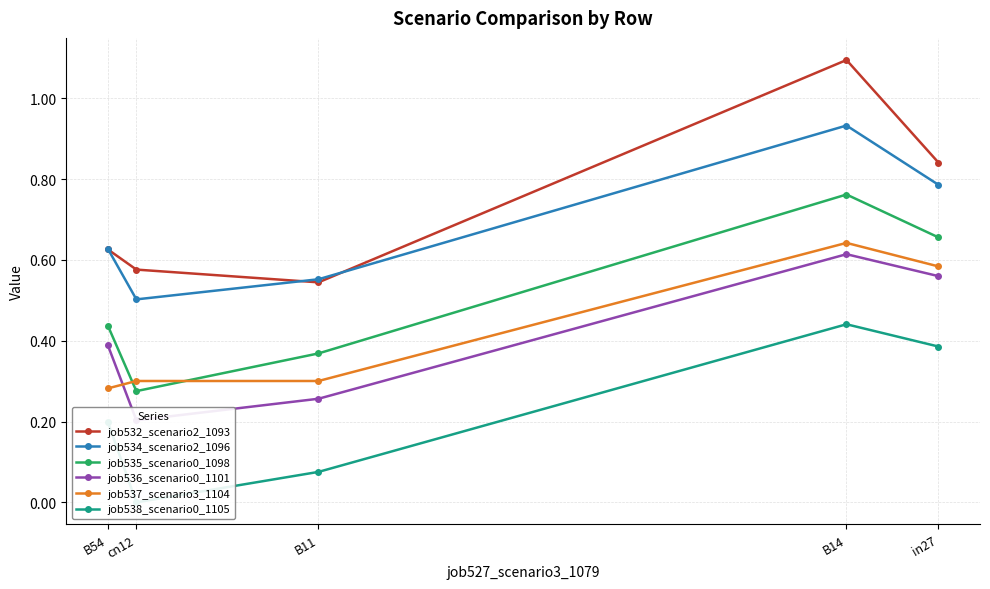

Is the value of job532_scenario2_1093 at in27 greater than the value of job538_scenario0_1105 at B11?

Yes